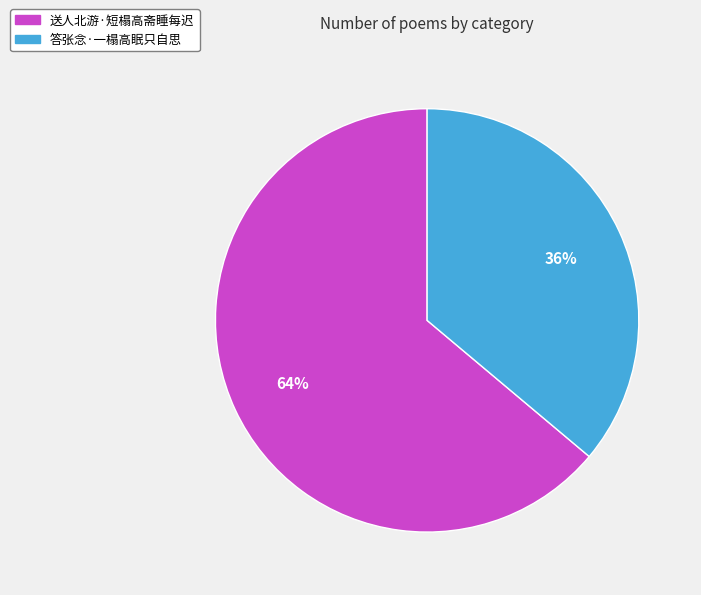

Combined, do 送人北游·短榻高斋睡每迟 and 答张念·一榻高眠只自思 account for over 50%?

Yes